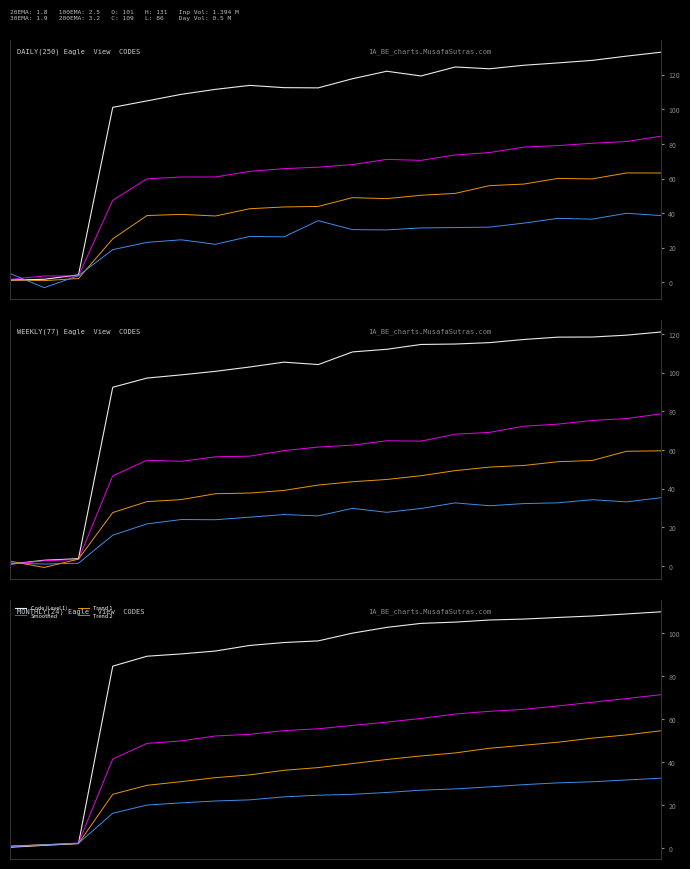

What is the value of the Smoothed point at the 20th from the left?

71.5